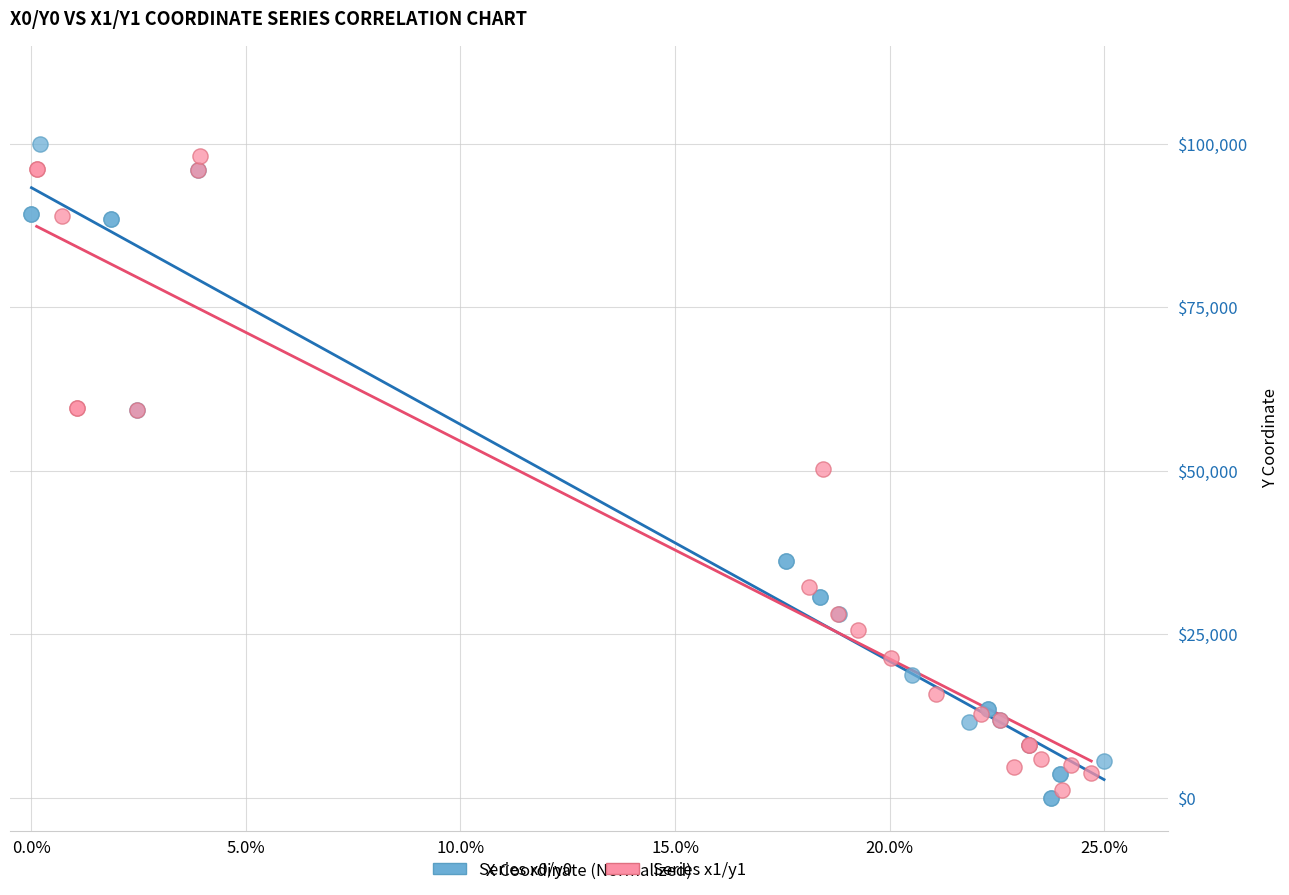

What are all the series names shown in the legend?

Series x0/y0, Series x1/y1